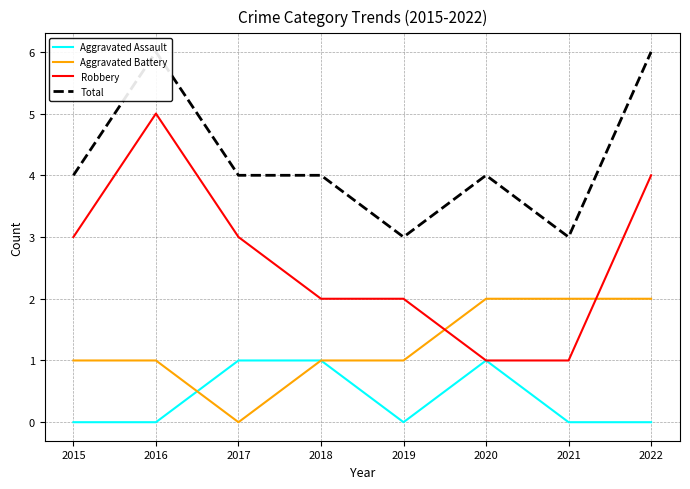

Which category has the highest value in the Aggravated Assault series?

2017